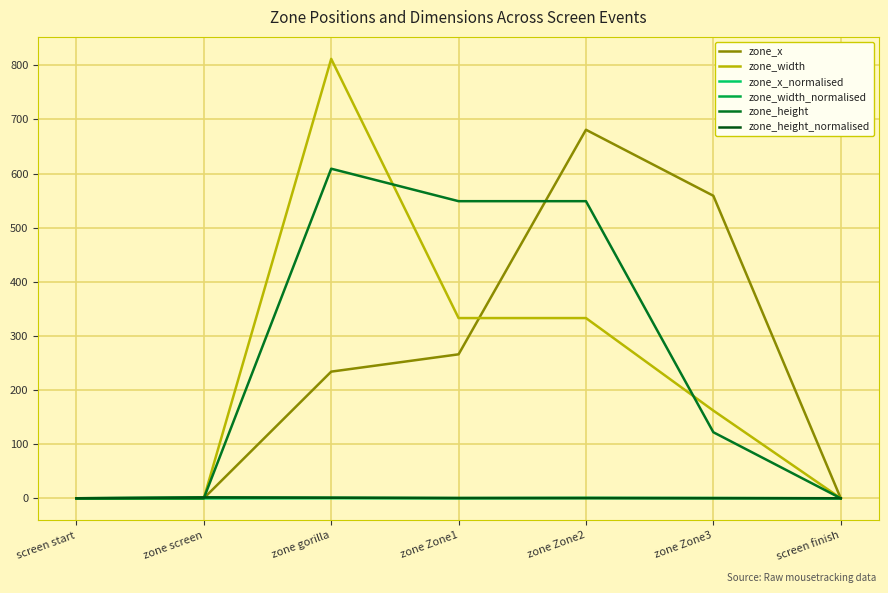

Does the chart have visible grid lines?

Yes